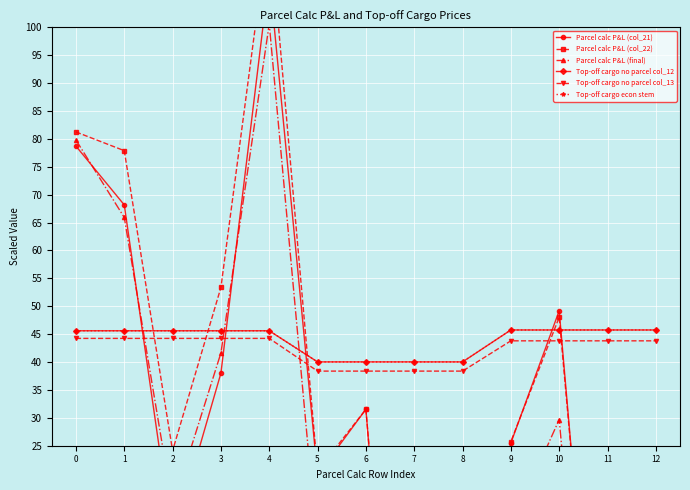

How many data points does each series have?

13